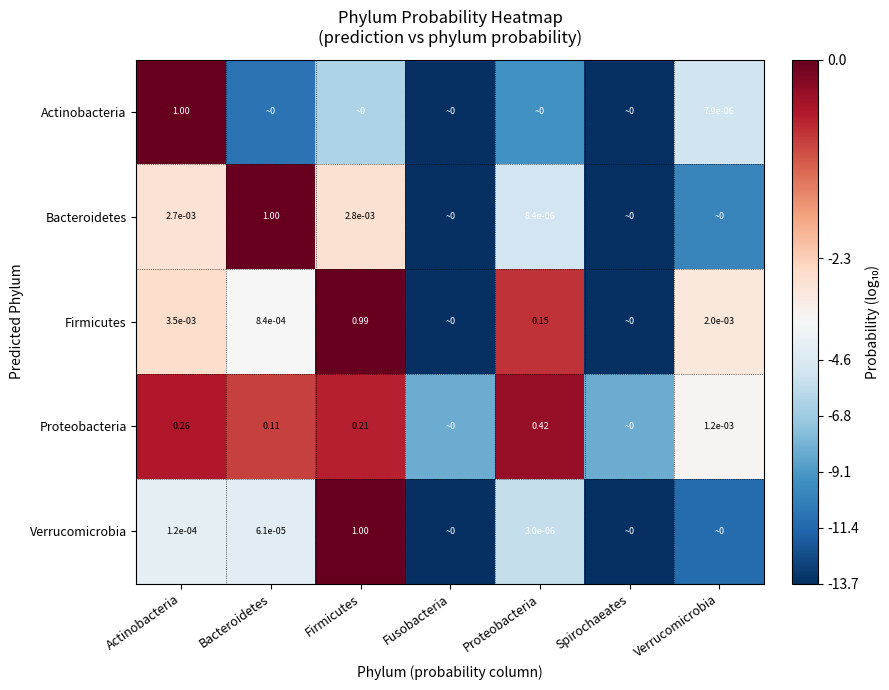

Rank the series at Actinobacteria from highest to lowest value.

Actinobacteria, Proteobacteria, Firmicutes, Bacteroidetes, Verrucomicrobia